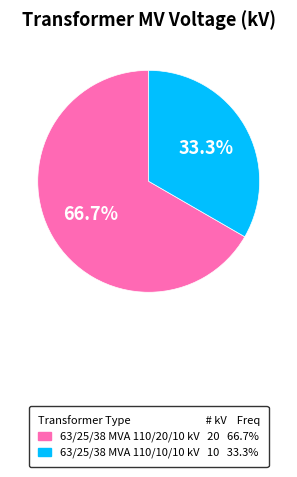

Does 63/25/38 MVA 110/20/10 kV represent more than half of the total?

Yes